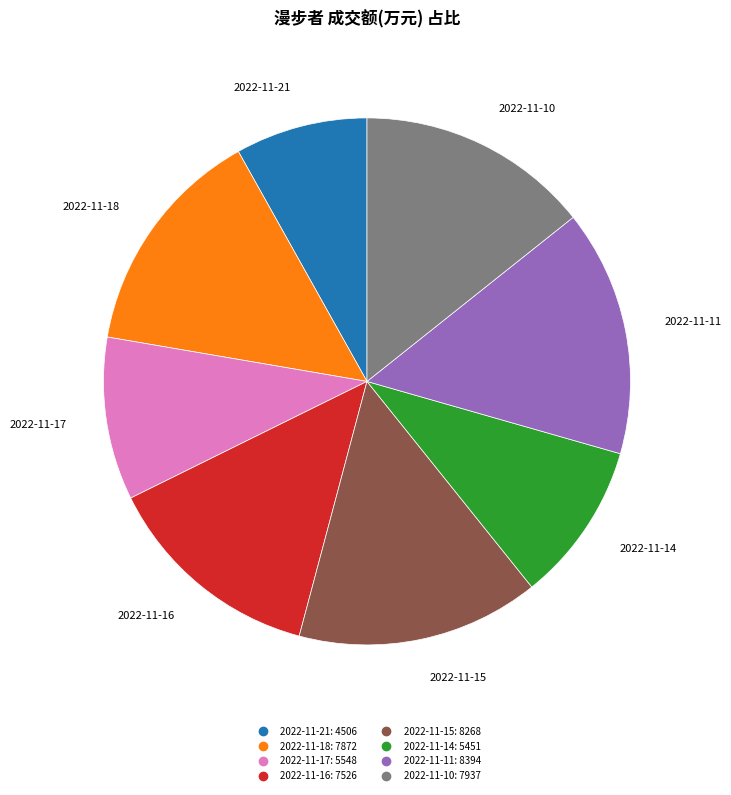

Is there any slice that represents more than half of the pie?

No